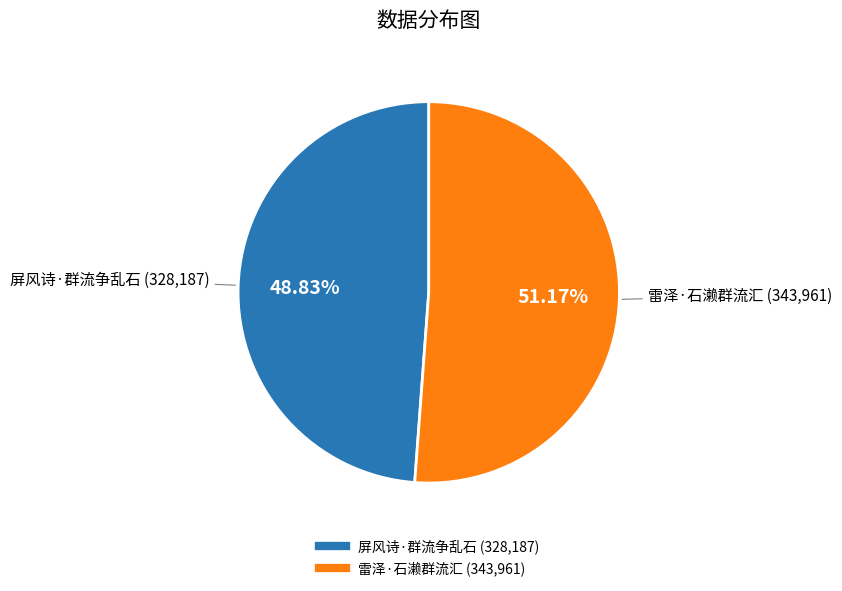

How many slices are in this pie chart?

2